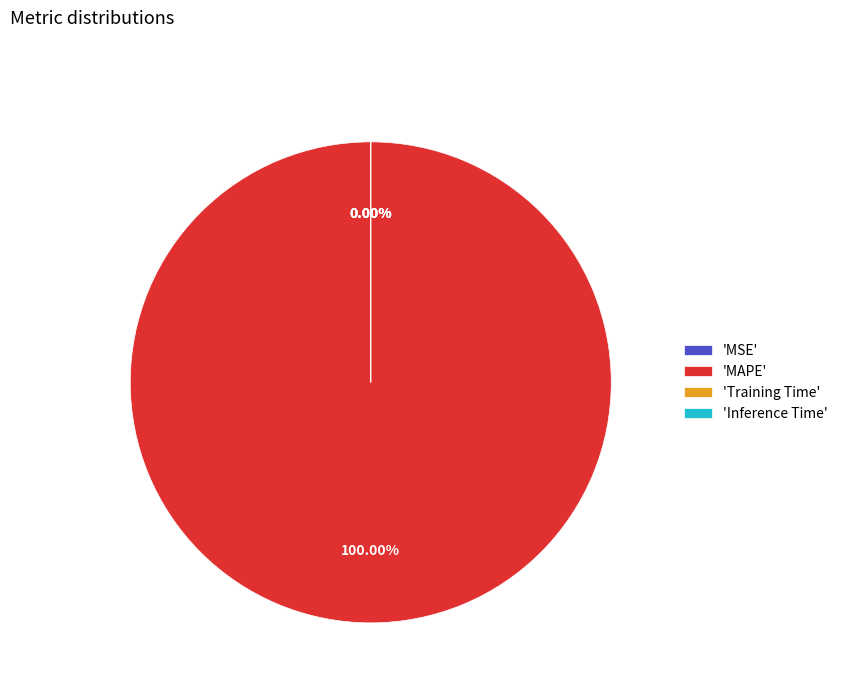

Does 'MAPE' account for over 50% of the chart?

Yes